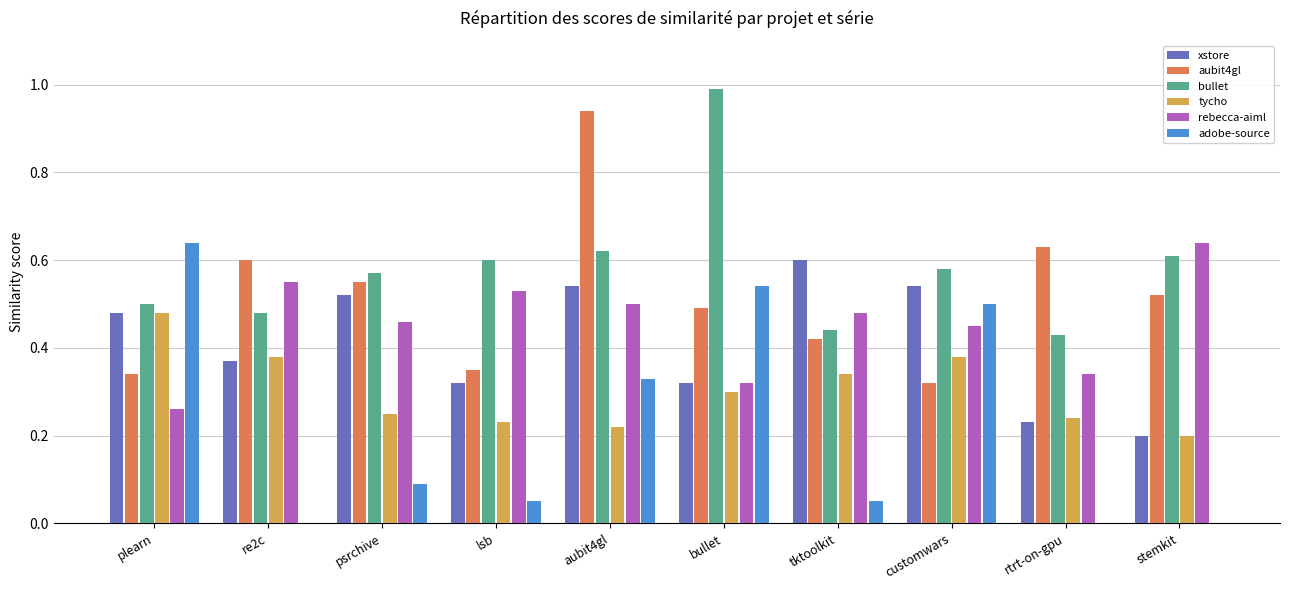

What is the sum of all xstore values?

4.1